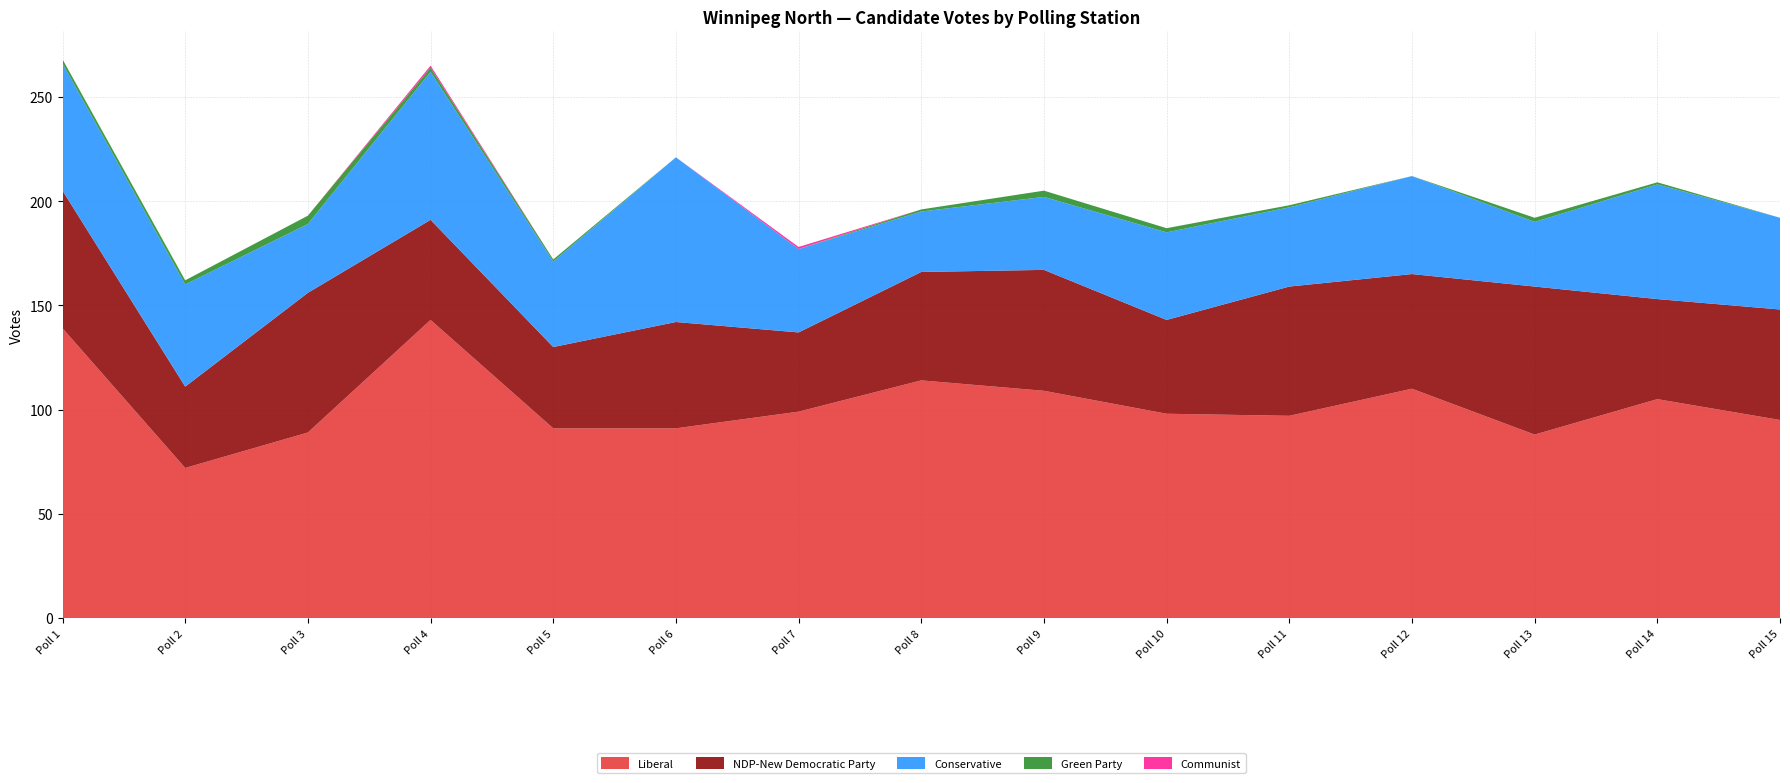

Reading left to right, list all the values displayed in this chart.

Liberal: Poll 1=139	Poll 2=72	Poll 3=89	Poll 4=143	Poll 5=91	Poll 6=91	Poll 7=99	Poll 8=114	Poll 9=109	Poll 10=98	Poll 11=97	Poll 12=110	Poll 13=88	Poll 14=105	Poll 15=95
NDP-New Democratic Party: Poll 1=66	Poll 2=39	Poll 3=67	Poll 4=48	Poll 5=39	Poll 6=51	Poll 7=38	Poll 8=52	Poll 9=58	Poll 10=45	Poll 11=62	Poll 12=55	Poll 13=71	Poll 14=48	Poll 15=53
Conservative: Poll 1=61	Poll 2=49	Poll 3=33	Poll 4=71	Poll 5=41	Poll 6=79	Poll 7=40	Poll 8=29	Poll 9=35	Poll 10=42	Poll 11=38	Poll 12=47	Poll 13=31	Poll 14=55	Poll 15=44
Green Party: Poll 1=2	Poll 2=2	Poll 3=4	Poll 4=2	Poll 5=1	Poll 6=0	Poll 7=0	Poll 8=1	Poll 9=3	Poll 10=2	Poll 11=1	Poll 12=0	Poll 13=2	Poll 14=1	Poll 15=0
Communist: Poll 1=0	Poll 2=0	Poll 3=0	Poll 4=1	Poll 5=0	Poll 6=0	Poll 7=1	Poll 8=0	Poll 9=0	Poll 10=0	Poll 11=0	Poll 12=0	Poll 13=0	Poll 14=0	Poll 15=0